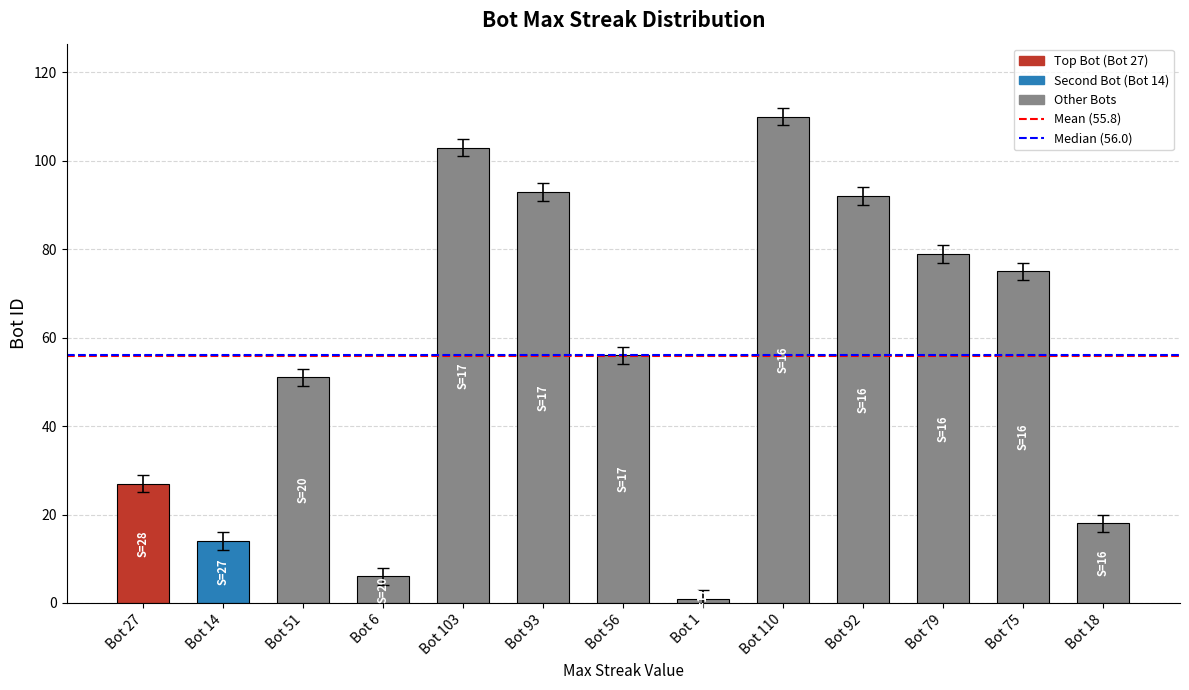

Which category has the highest value across all series?

Bot 110